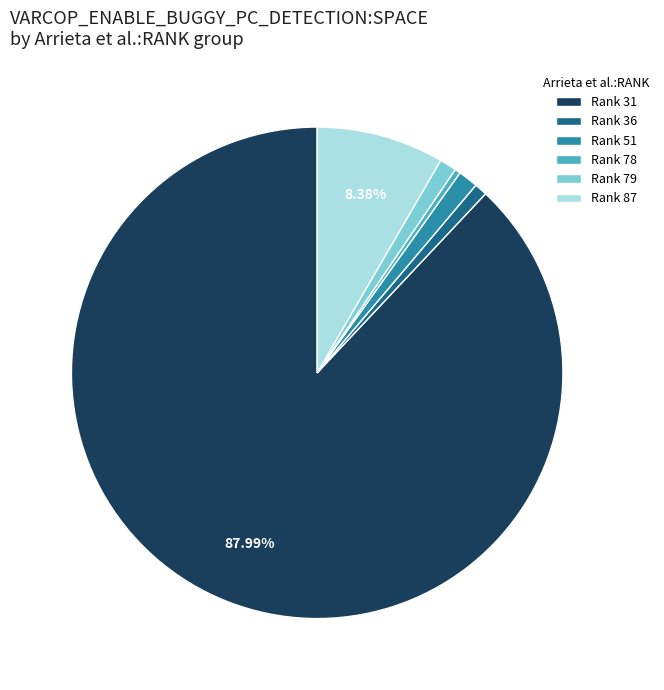

Is there a majority slice in this chart?

Yes